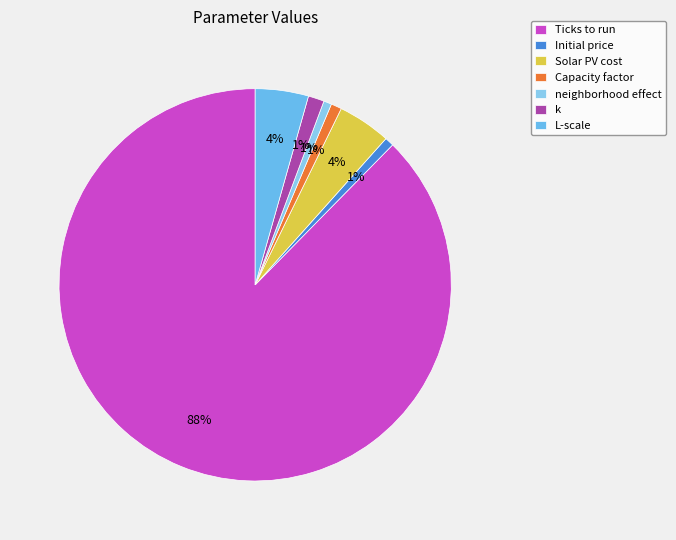

Which category has the smallest portion of the pie?

neighborhood effect